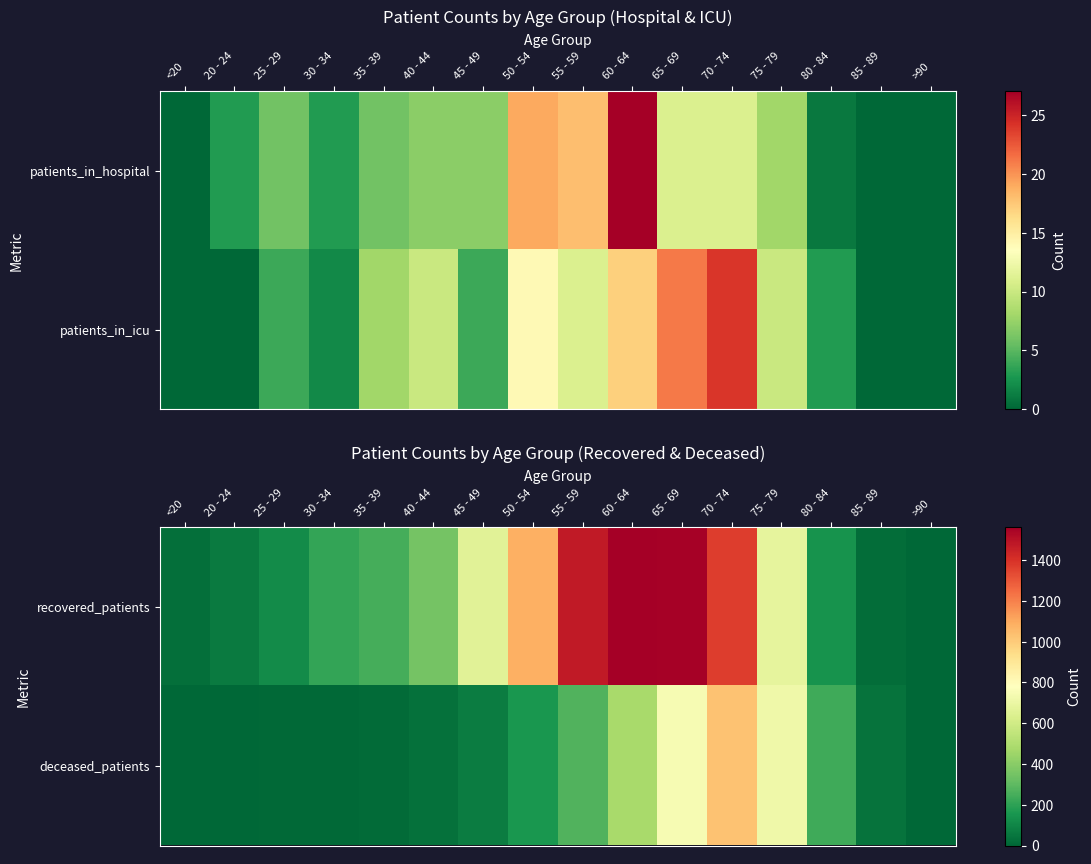

At how many categories does at least one series exceed 413?

7